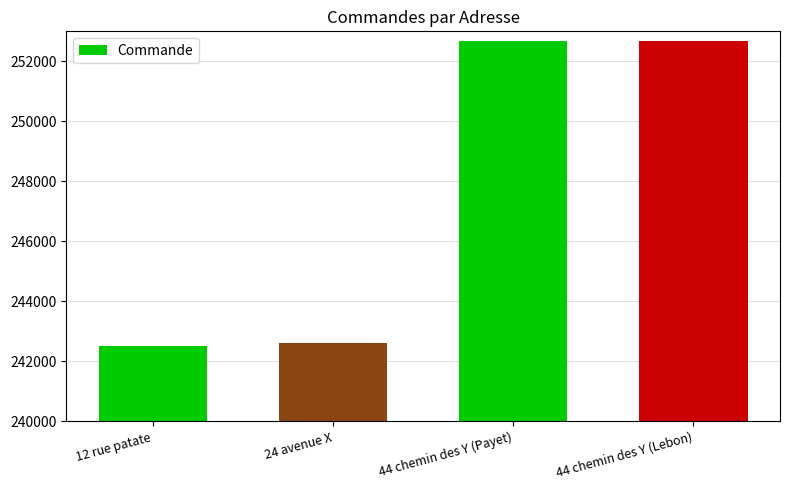

How many data points does each series have?

4